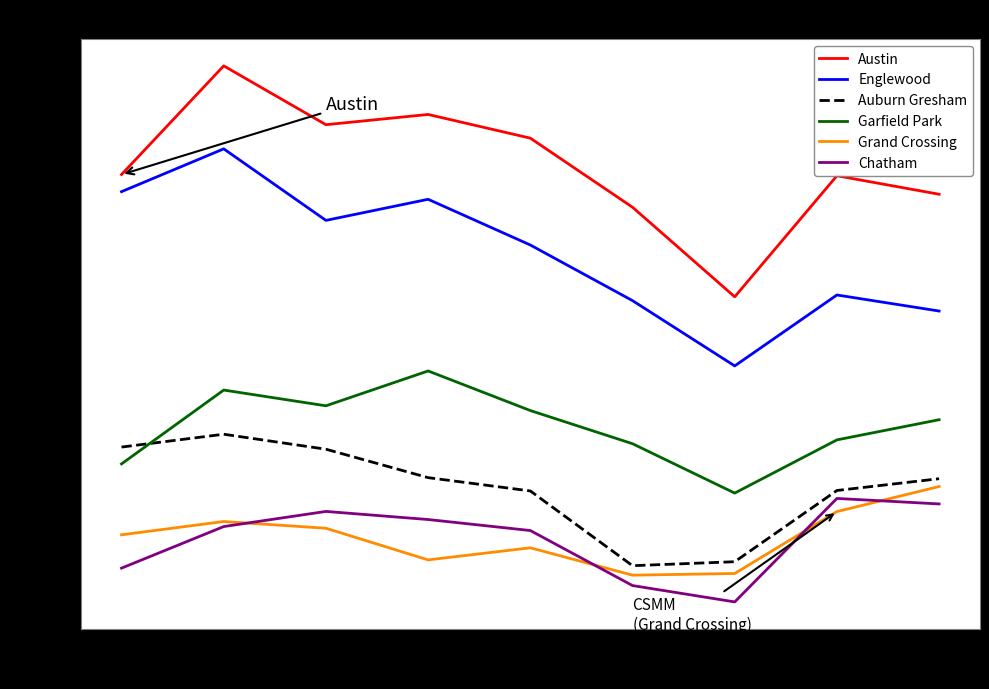

How many lines are shown in the chart?

6